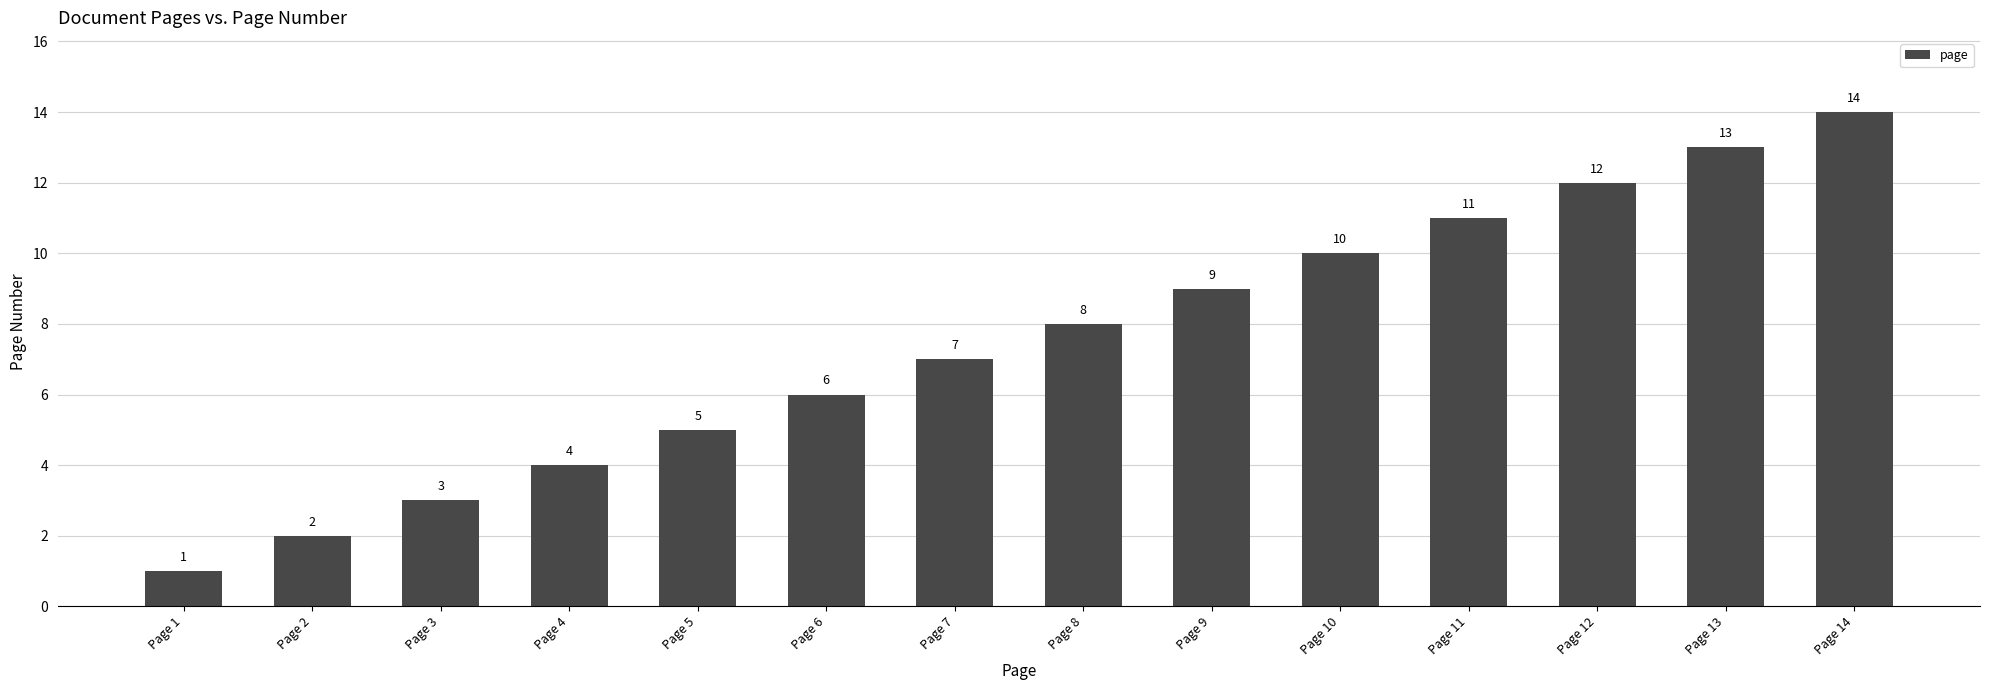

How many distinct data groups are displayed?

1